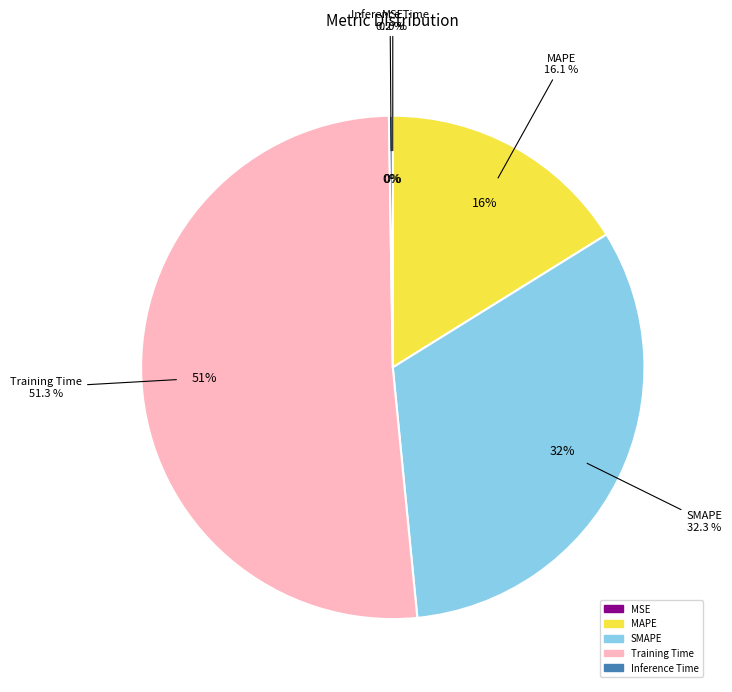

Which slice is the smallest?

MSE